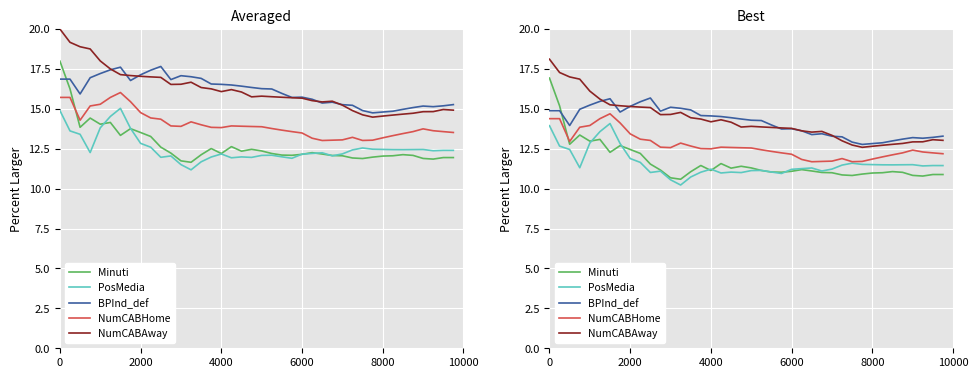

What is the minimum value for NumCABAway?

12.6